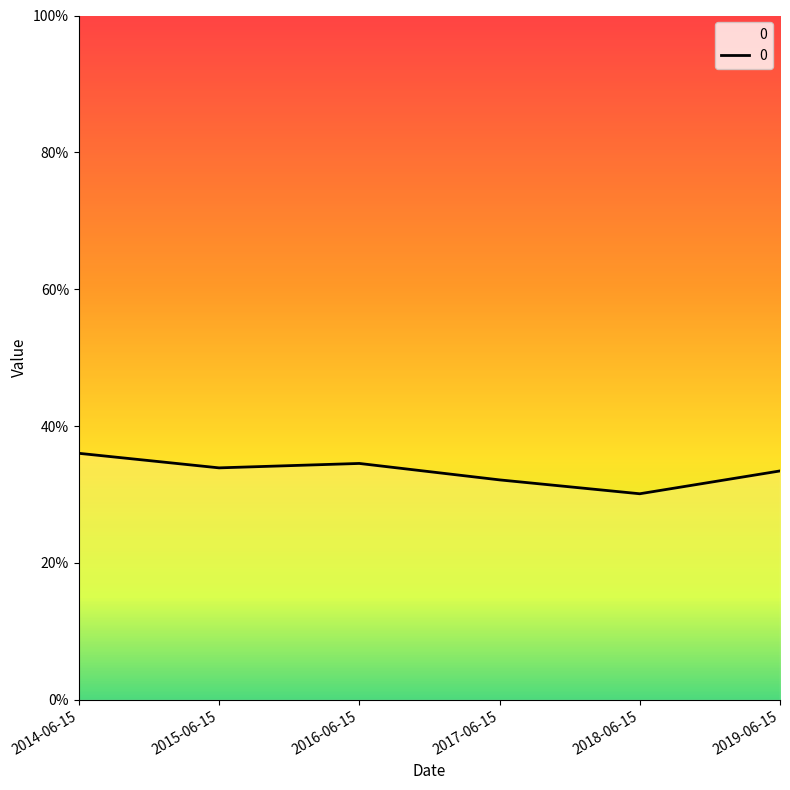

Where is the data nearest to the value 0?

2018-06-15